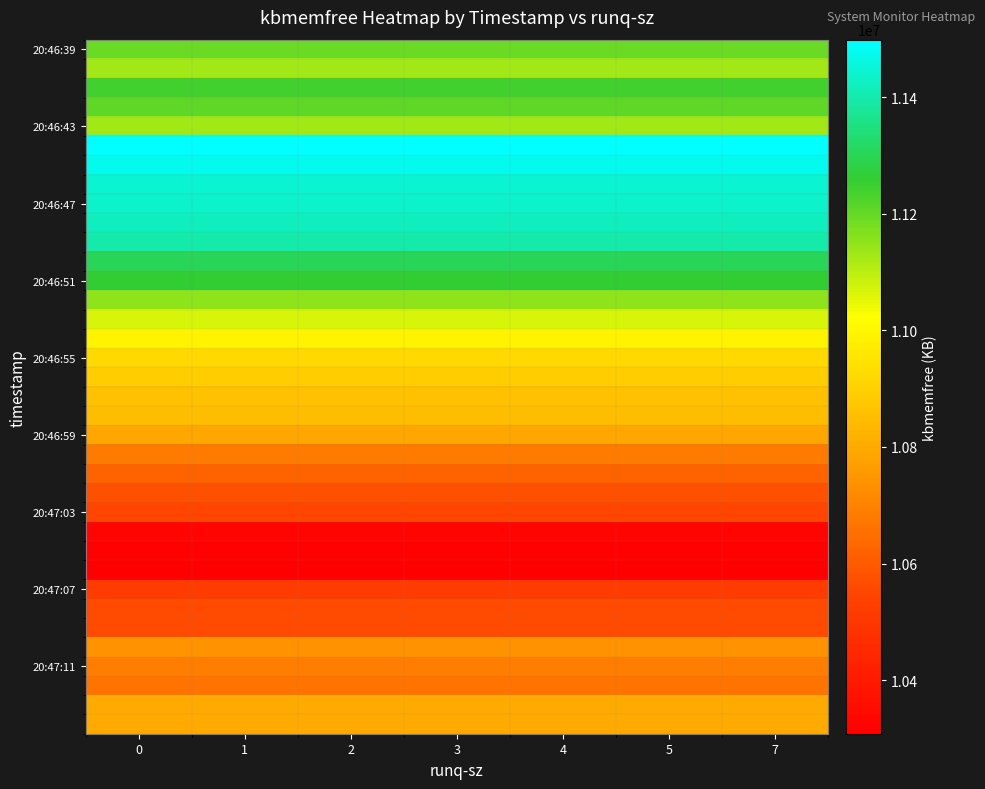

How many series are shown in this chart?

36